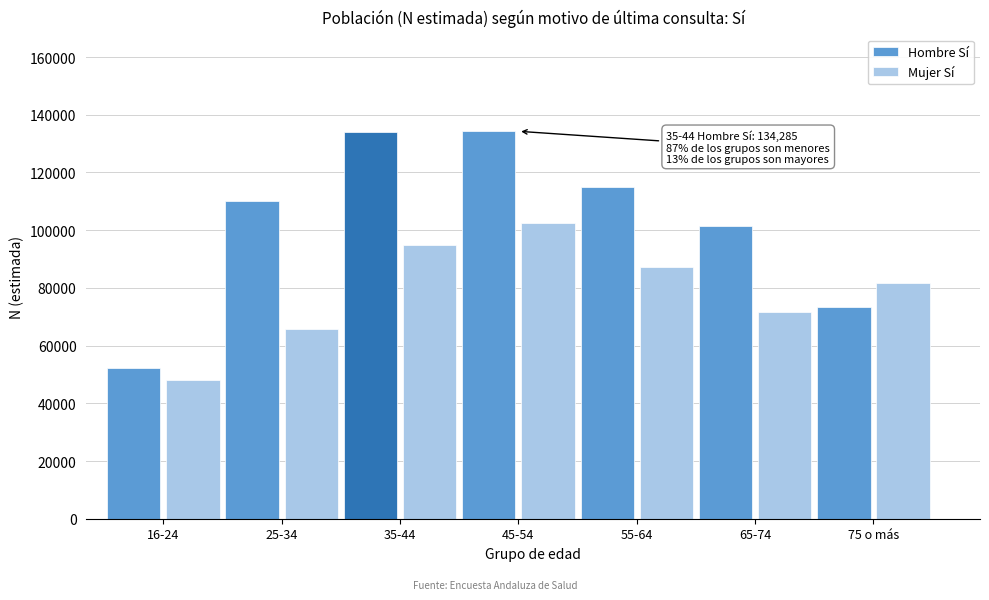

What is the approximate value of Mujer Sí at 55-64, to the nearest 100?

87300